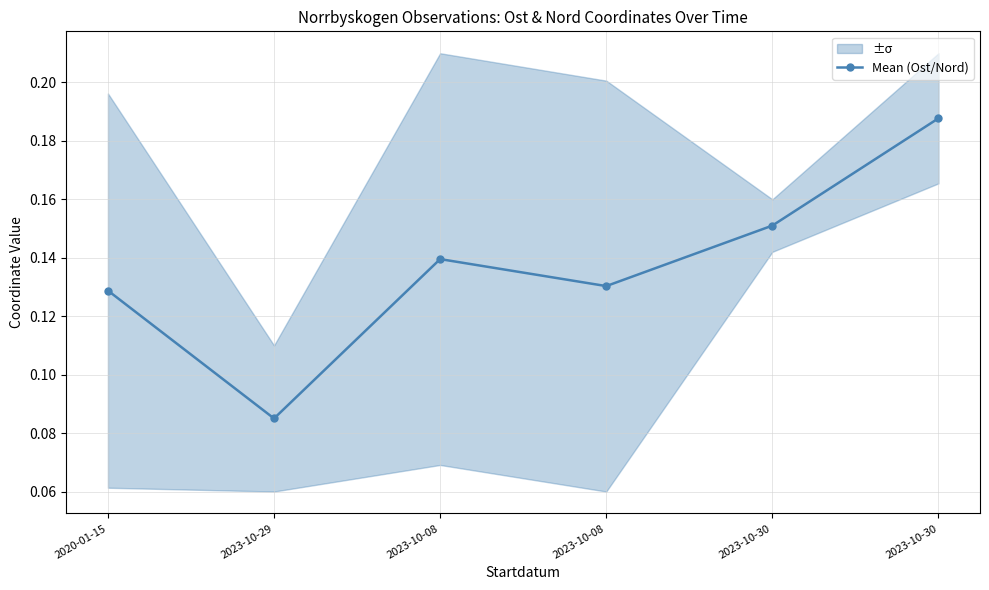

Which label corresponds to the largest value in the chart?

2023-10-30